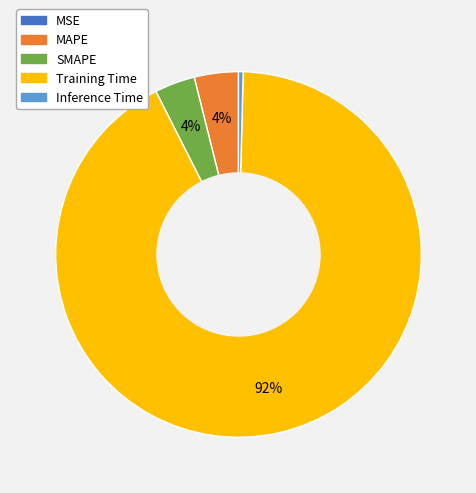

To the nearest percent, what portion does MAPE represent?

4%